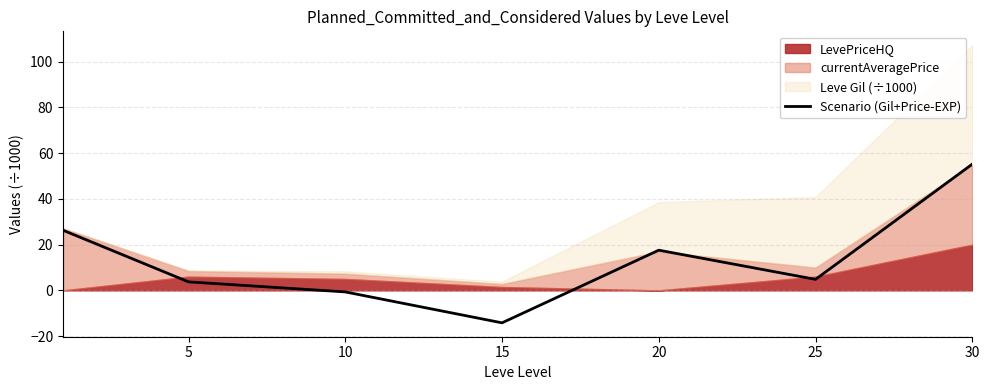

What is the change in value from 5 to 10?

-4.4